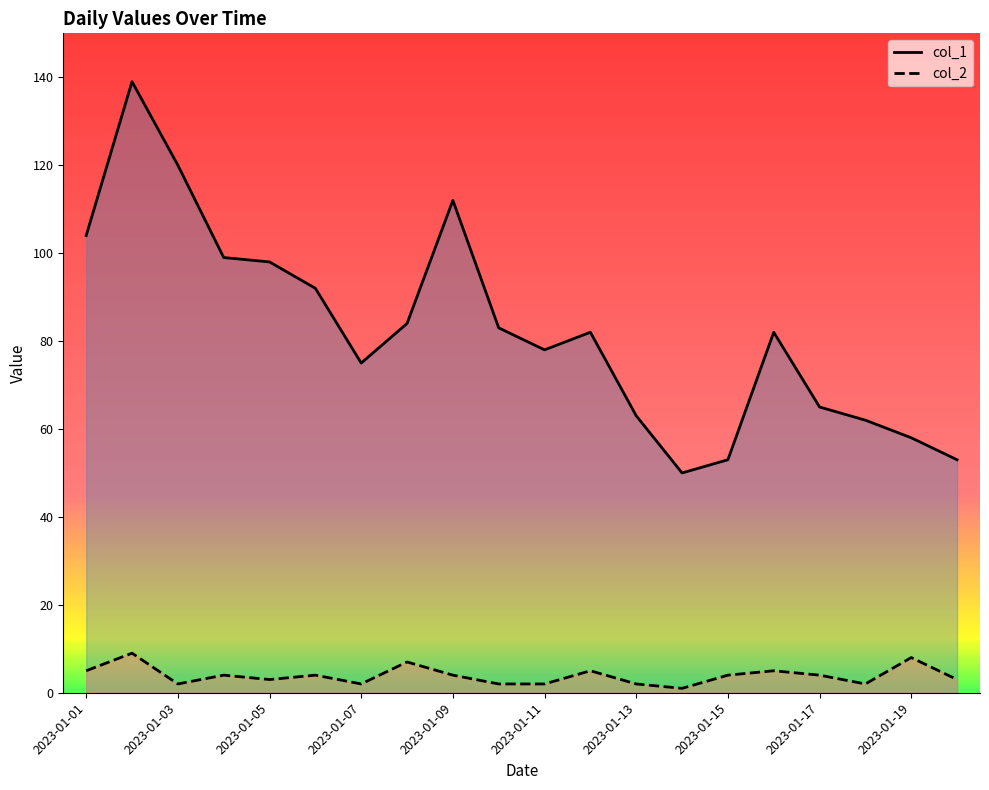

How many series are shown in this chart?

2